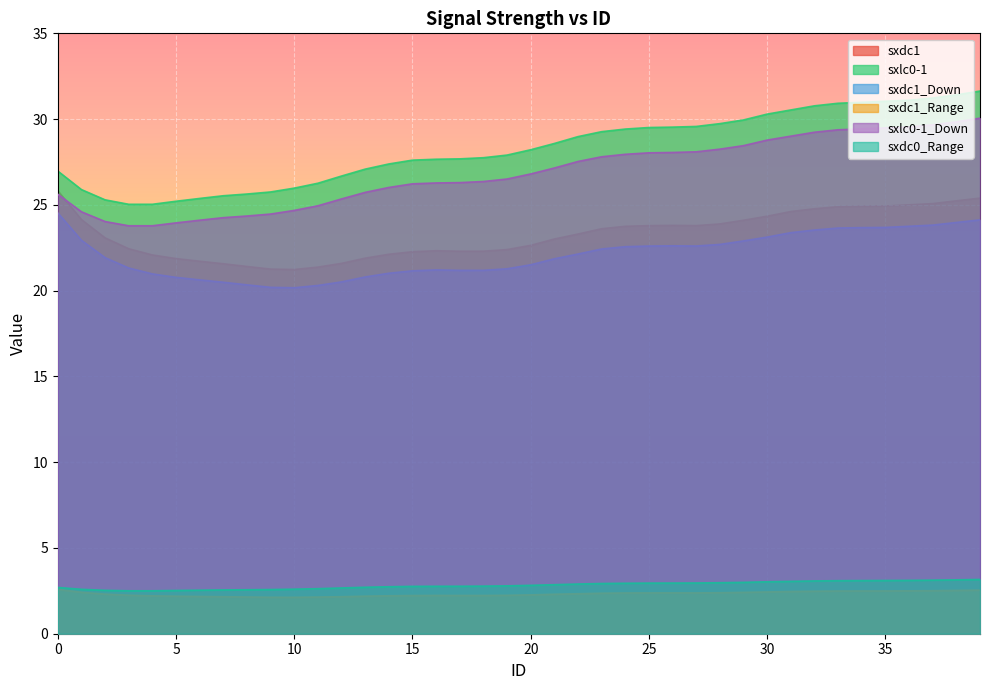

What is the value of the sxdc1 point at the 20th from the left?

22.4